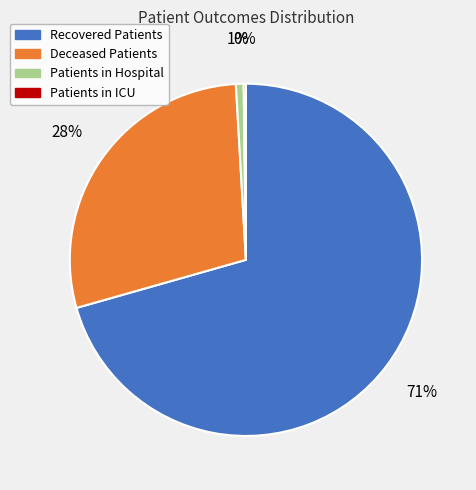

Is there any slice that represents more than half of the pie?

Yes